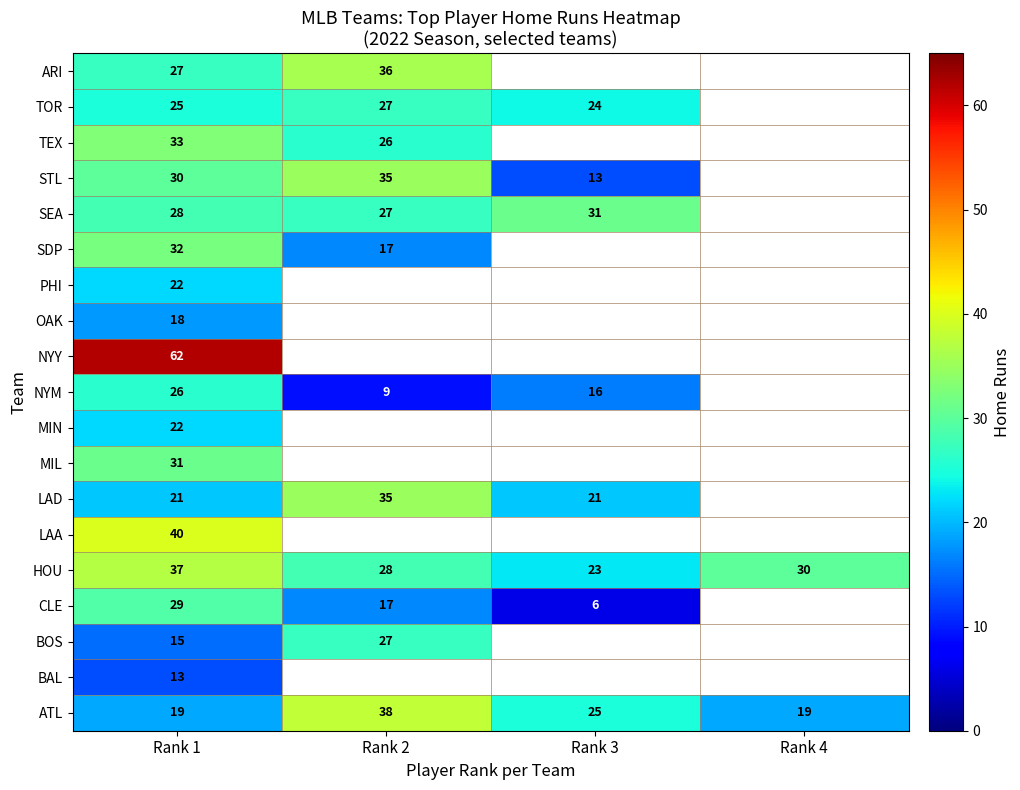

Is it true that SEA equals 18.1 at Rank 2?

False